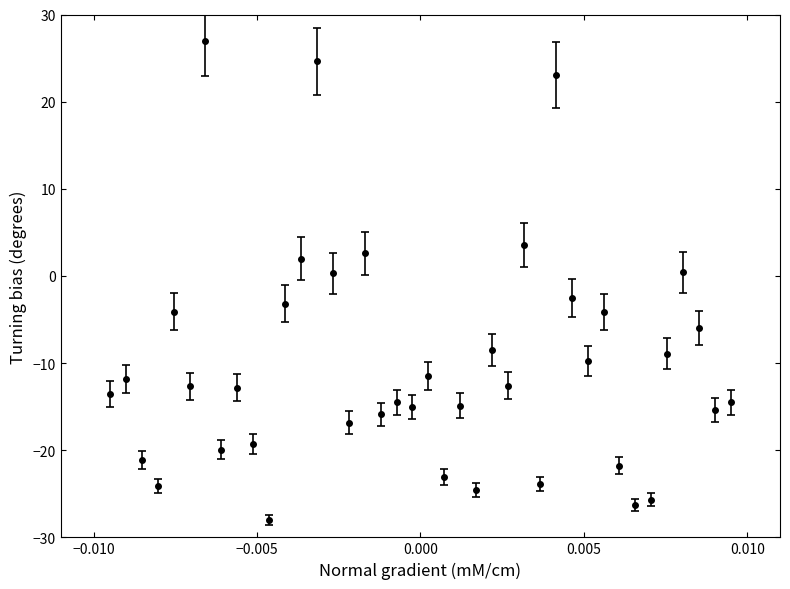

True or false: the data has more than 2 interior local peaks.

True